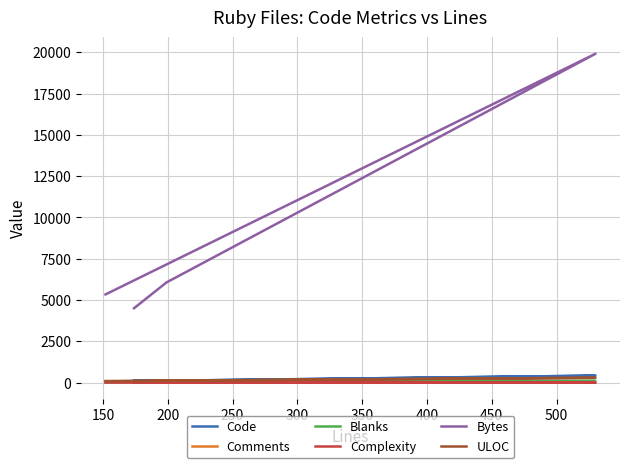

List the series in order of their peak value, highest first.

Bytes, Code, ULOC, Blanks, Comments, Complexity